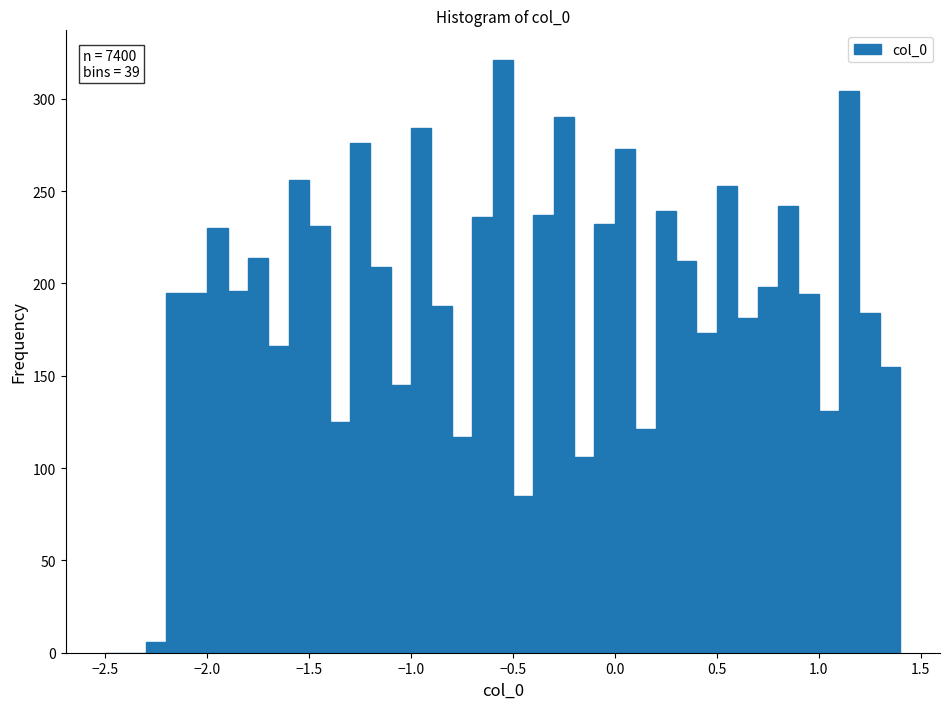

Around what value on the x-axis is the tallest bar? Give the approximate position of its centre, as read against the axis.

-0.55